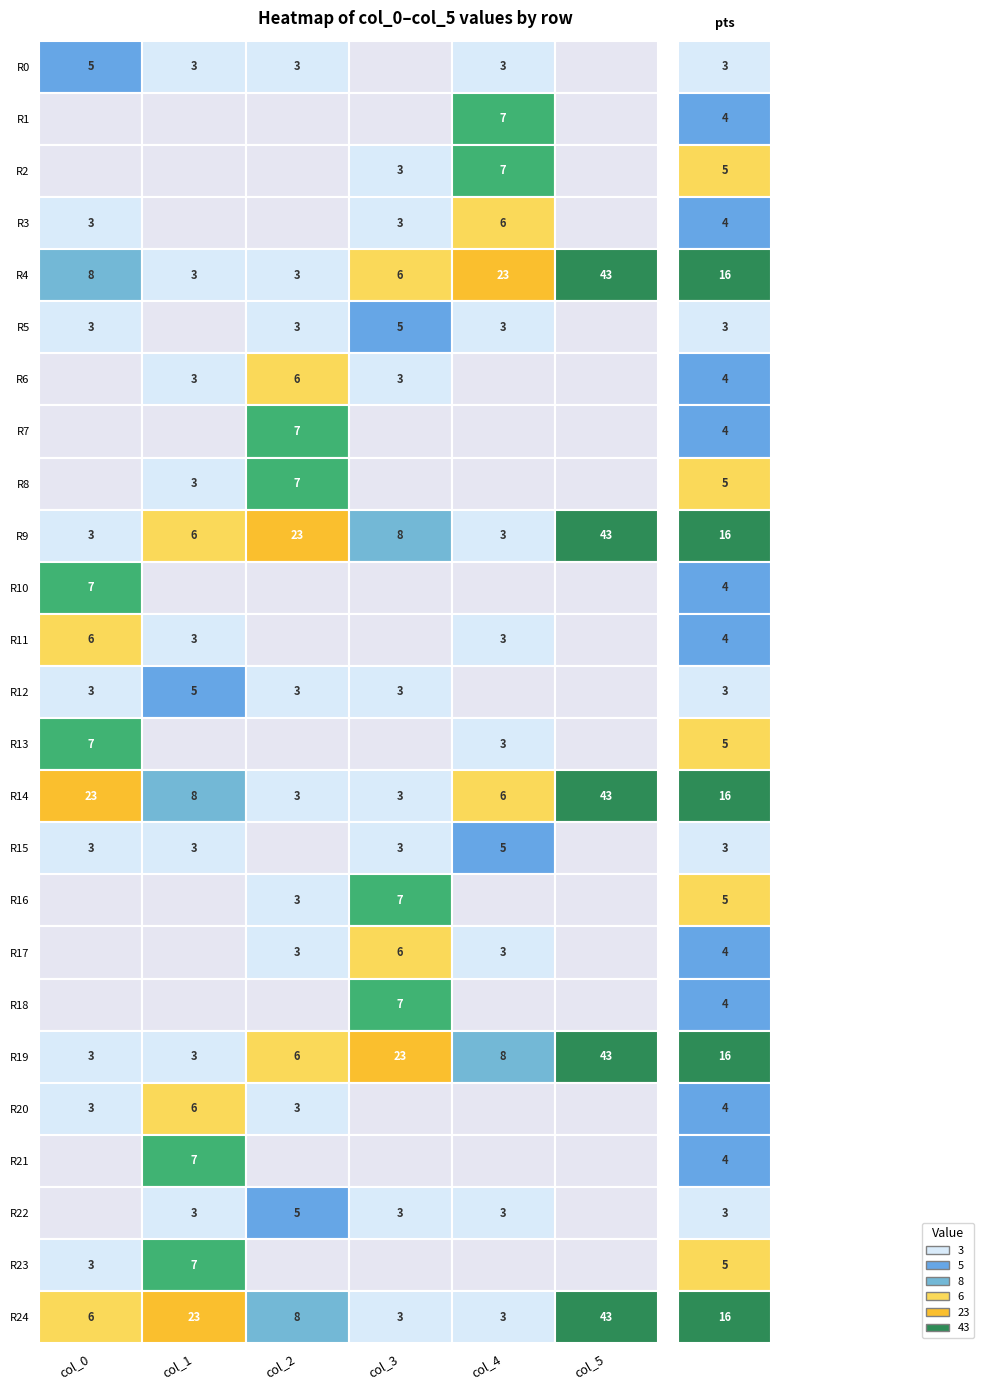

The chart shows a value of 1 at 5. True or false?

False